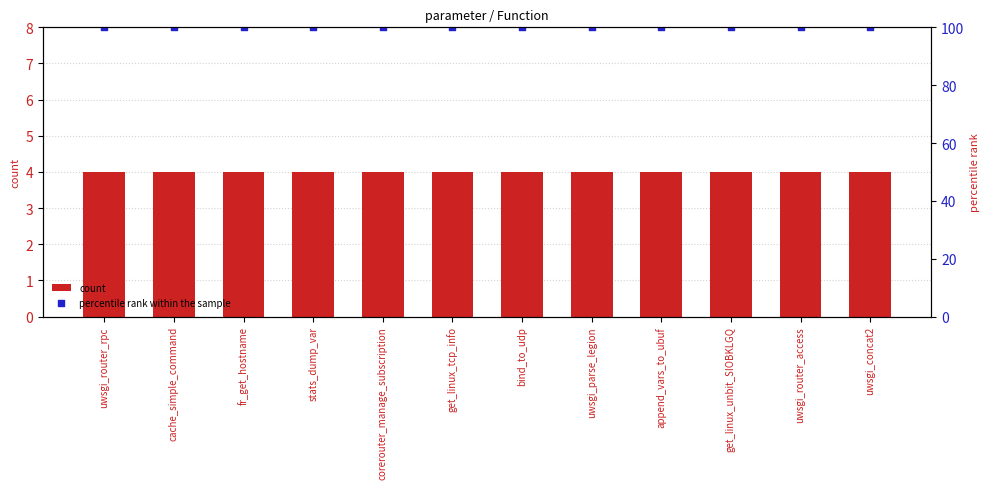

At how many categories does at least one series exceed 58?

12